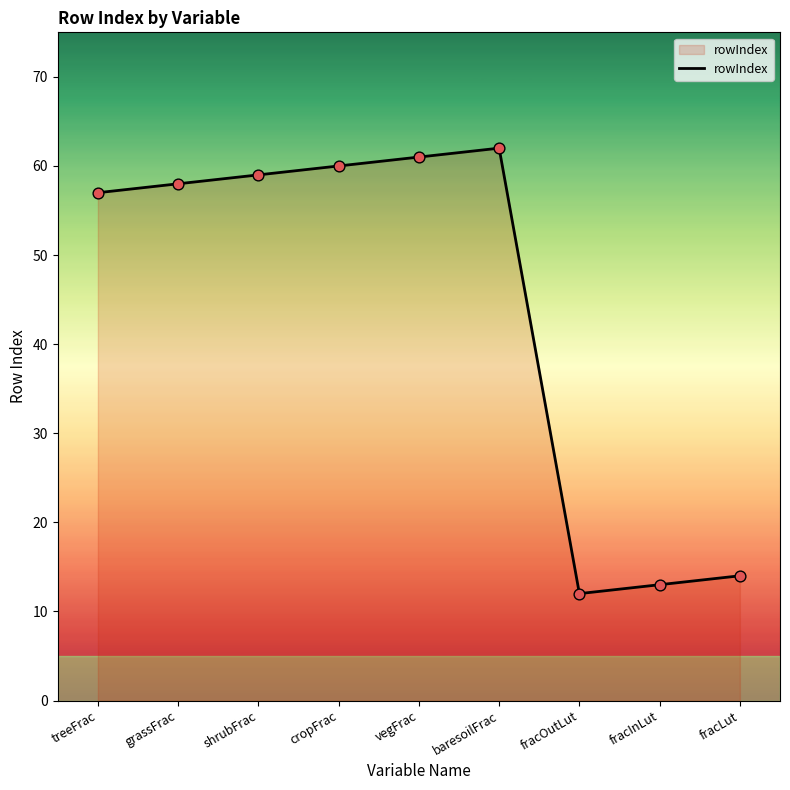

What is the change in value from cropFrac to fracInLut?

-47